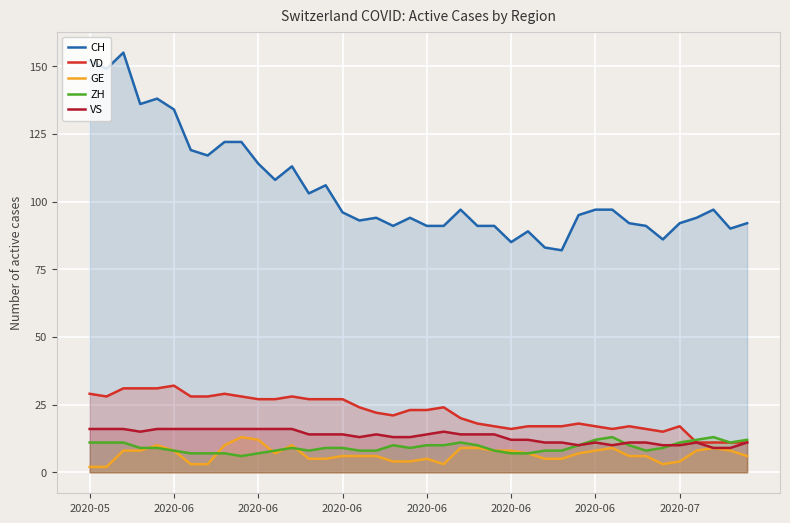

True or false: ZH and VS cross at least once.

True